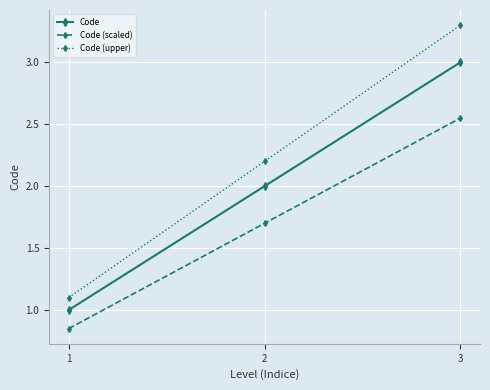

What is the greatest value displayed?

3.3